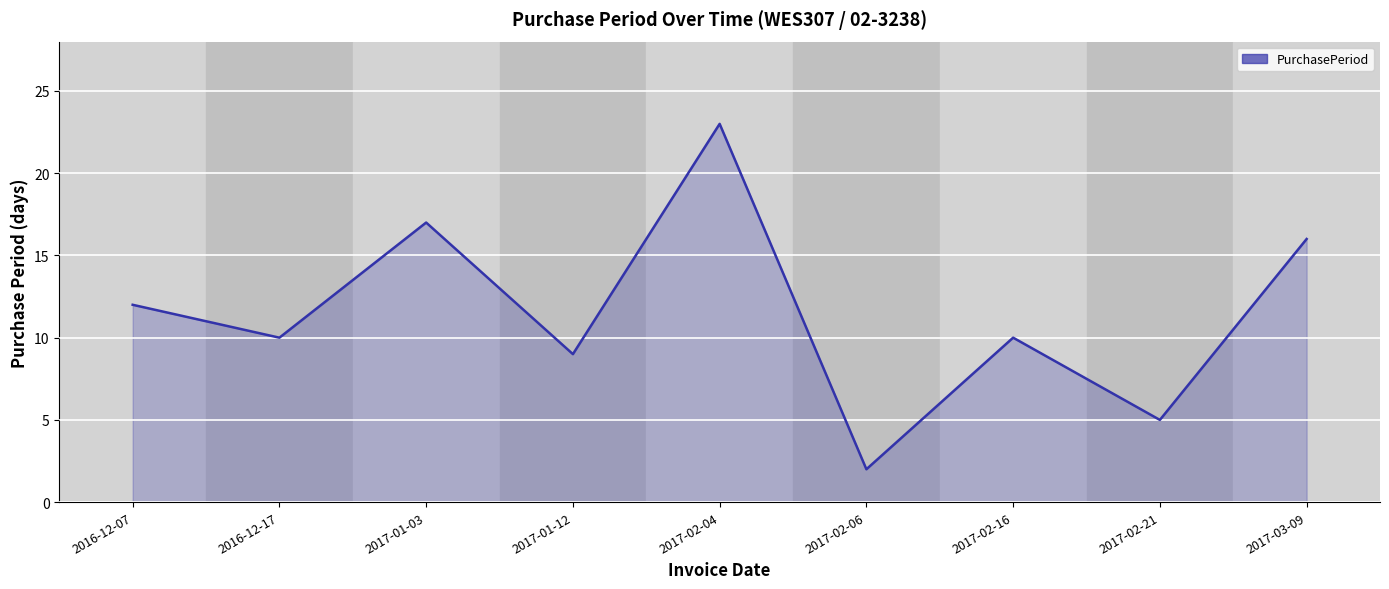

What is the maximum value shown in the chart?

23